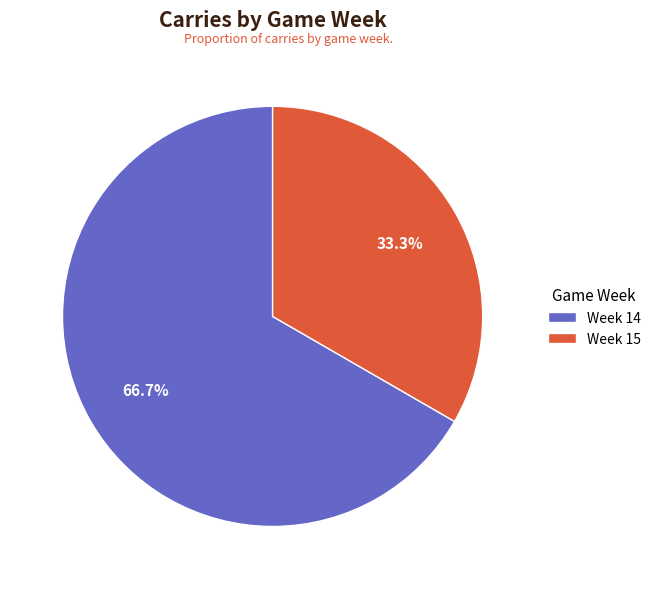

Combined, what portion of the pie is Week 14 and Week 15?

100.0%